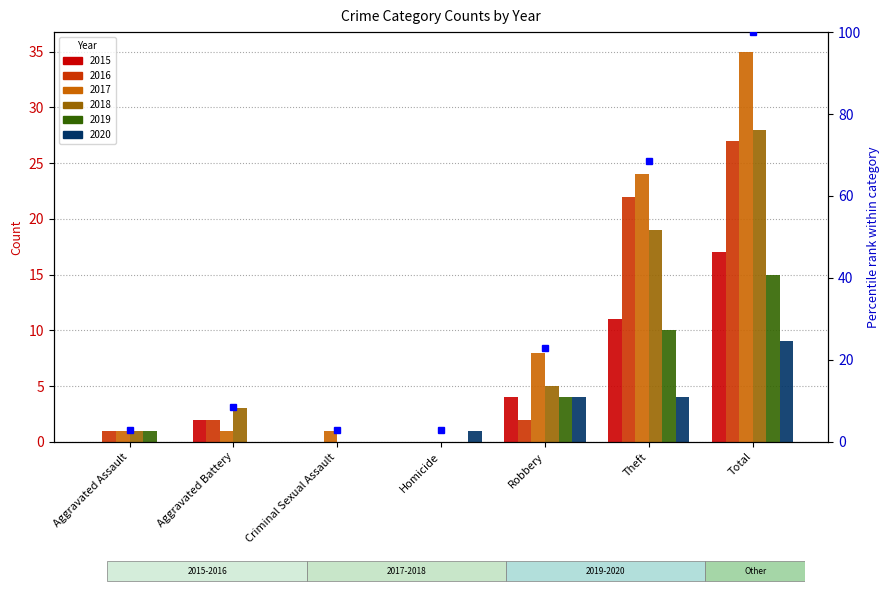

How many bars are there in total?

42